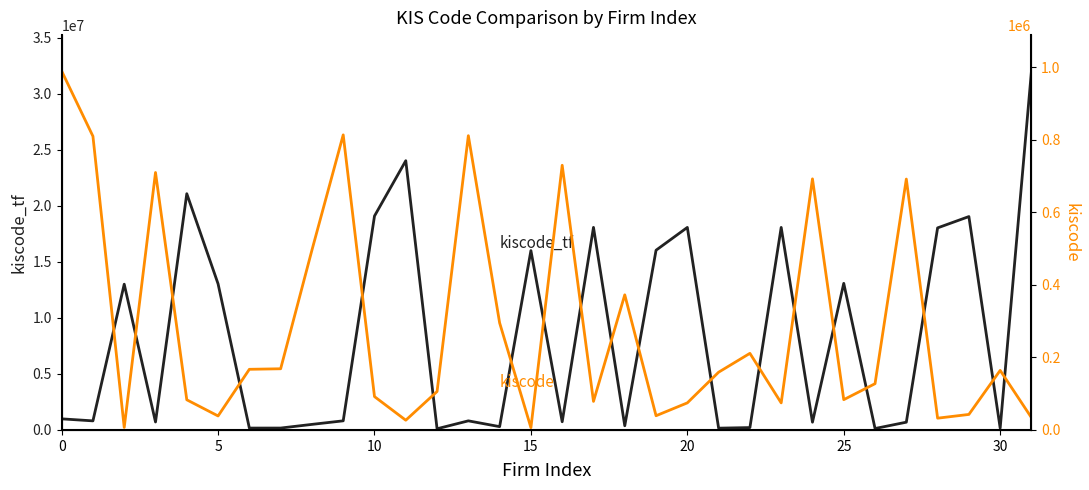

What are all the series names shown in the legend?

kiscode_tf, kiscode